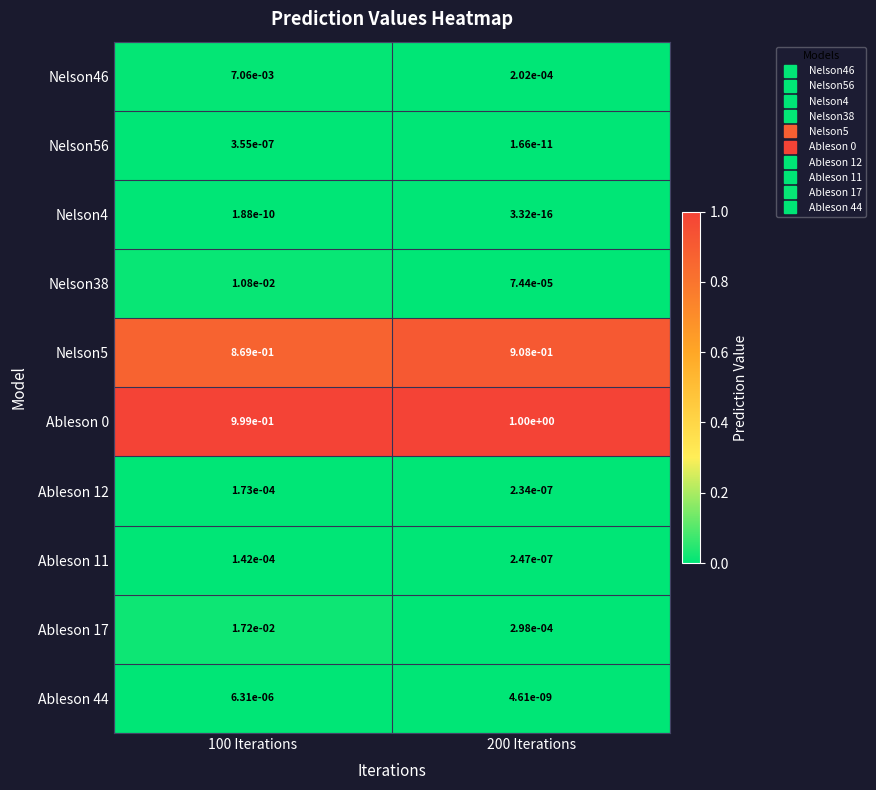

At how many categories does at least one series exceed 0?

2